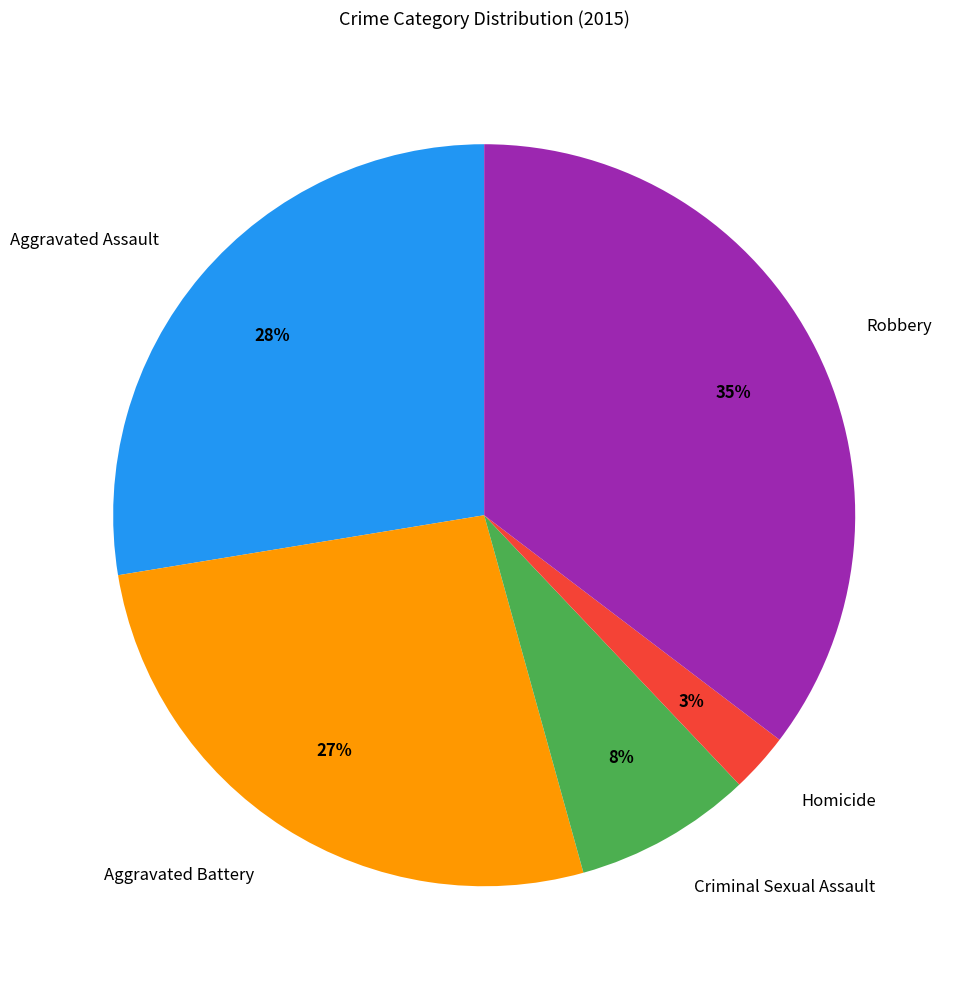

Is it true that Aggravated Battery is 27% of the pie?

True